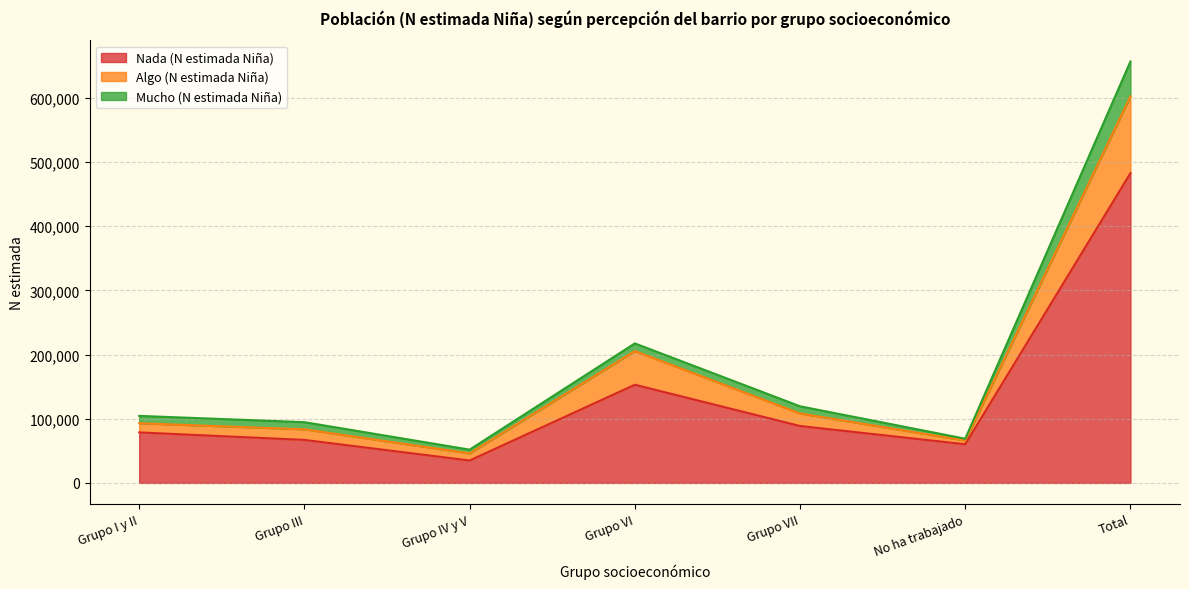

At which category is the sum across all series the highest?

Total